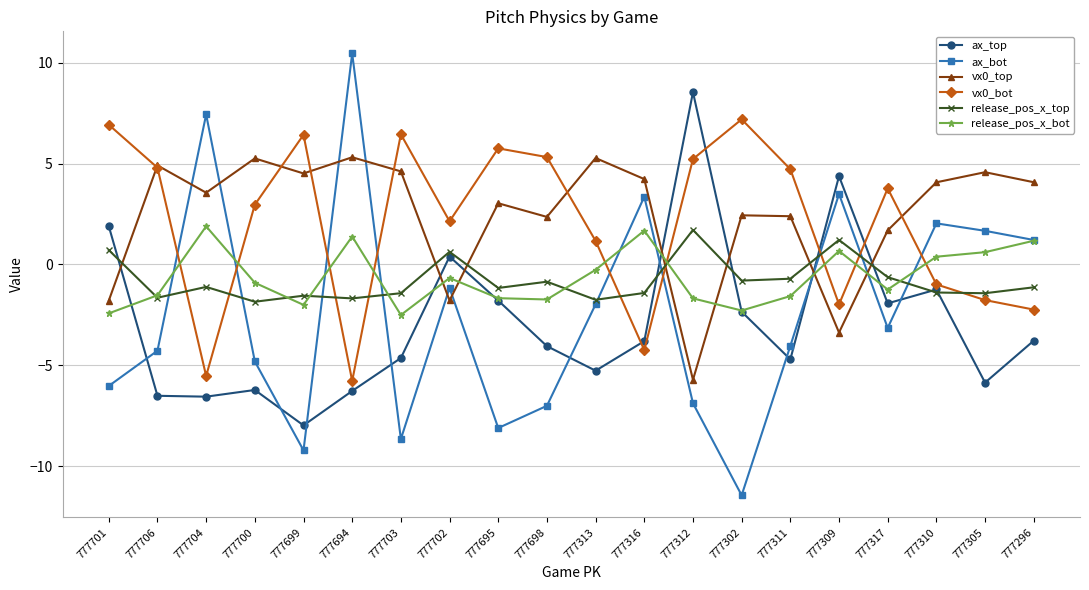

Where is the first local maximum for ax_bot?

777704